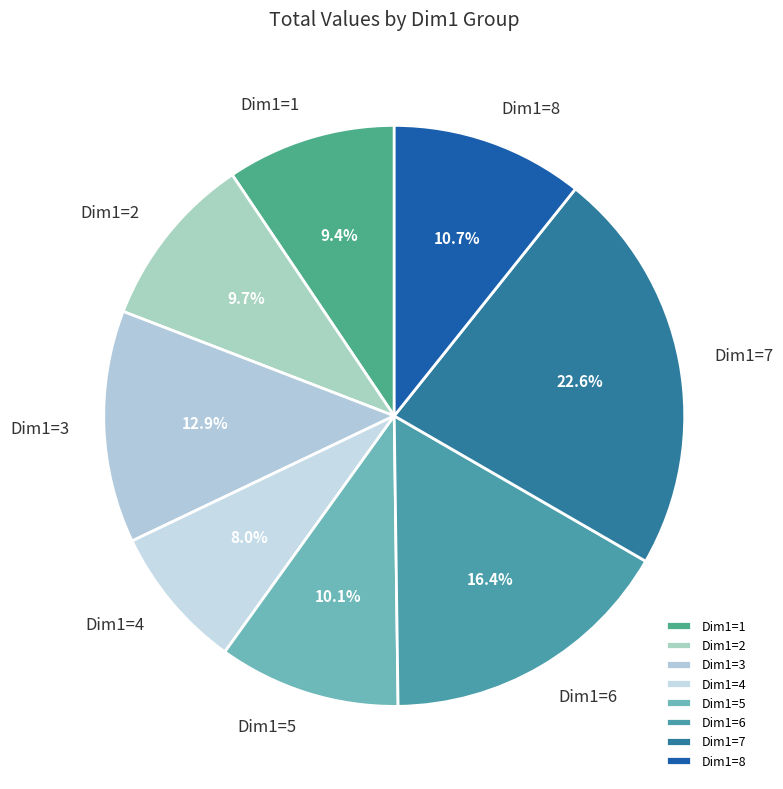

Which slice is the smallest?

Dim1=4